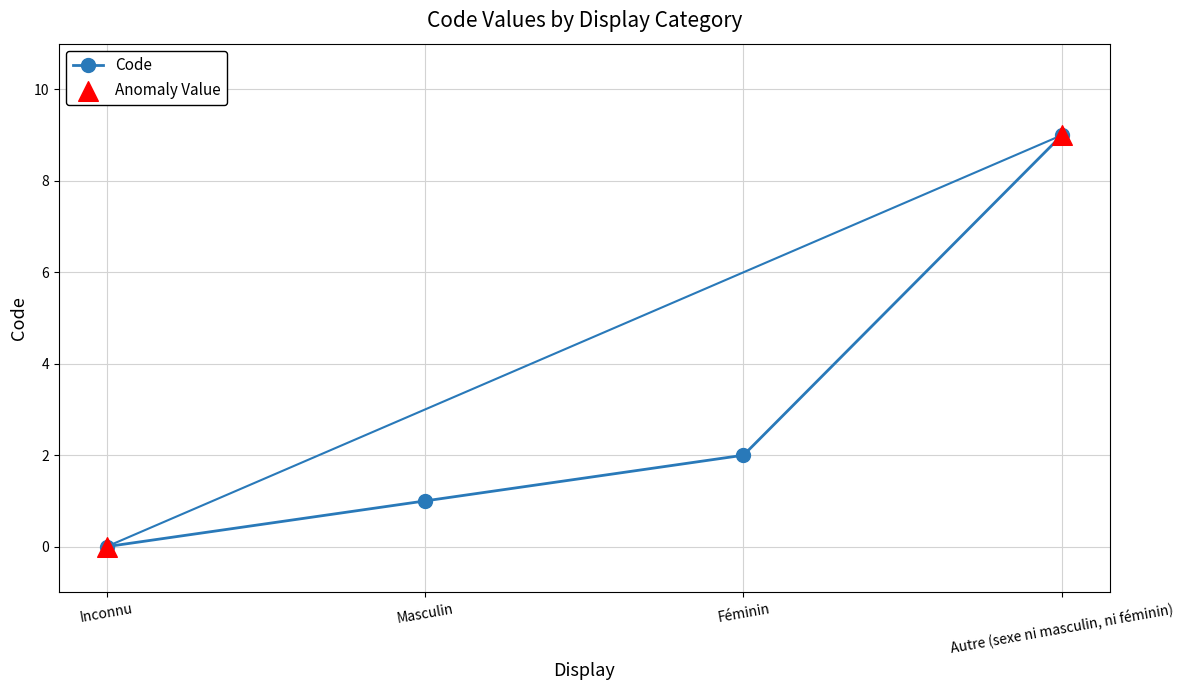

What is the change in value from Inconnu to Masculin?

+1